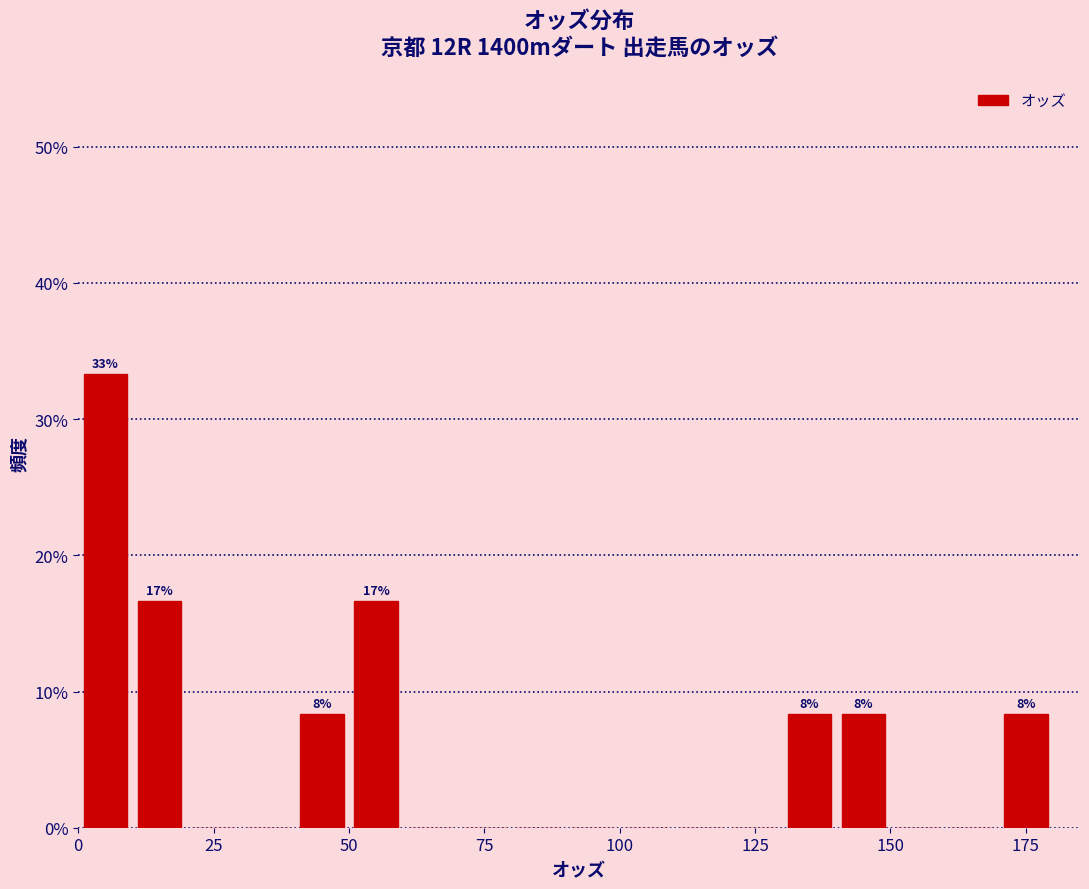

Read against the x-axis, roughly where is the centre of the tallest bar?

5